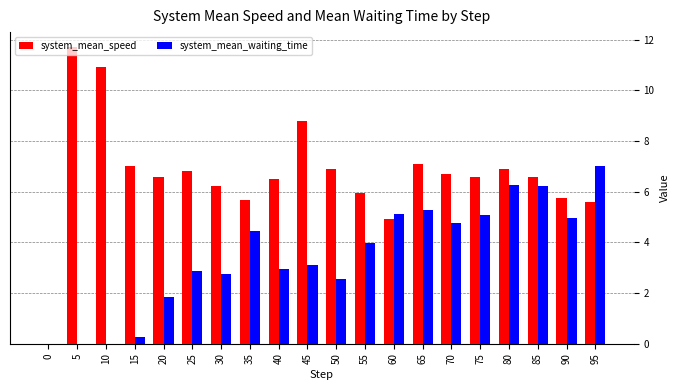

Which label corresponds to the largest value in the chart?

5